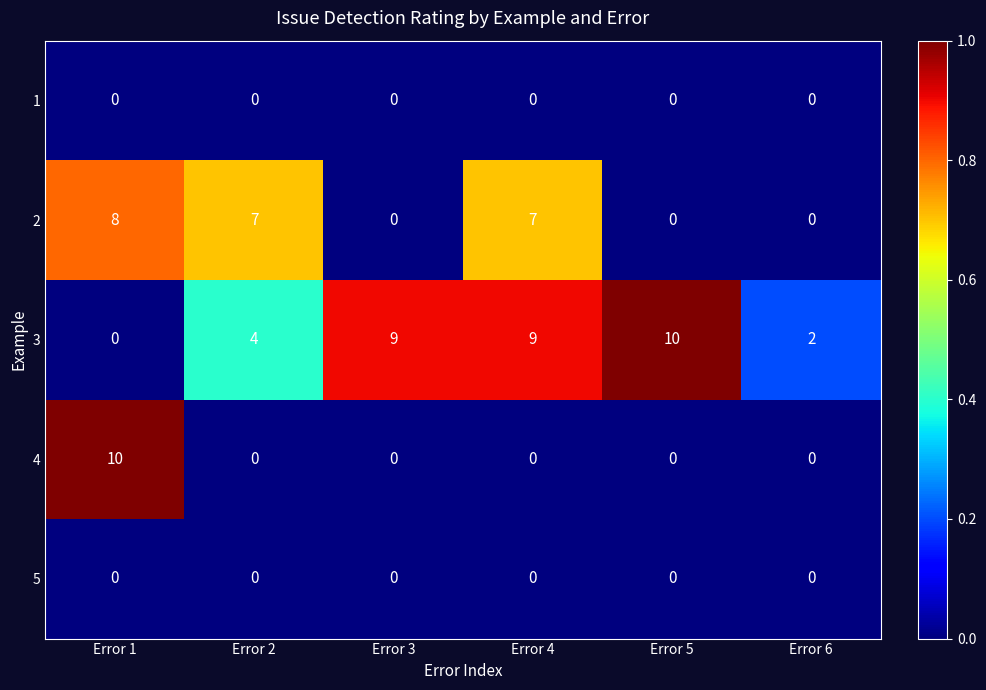

Which series changed the most between Error 5 and Error 6?

3